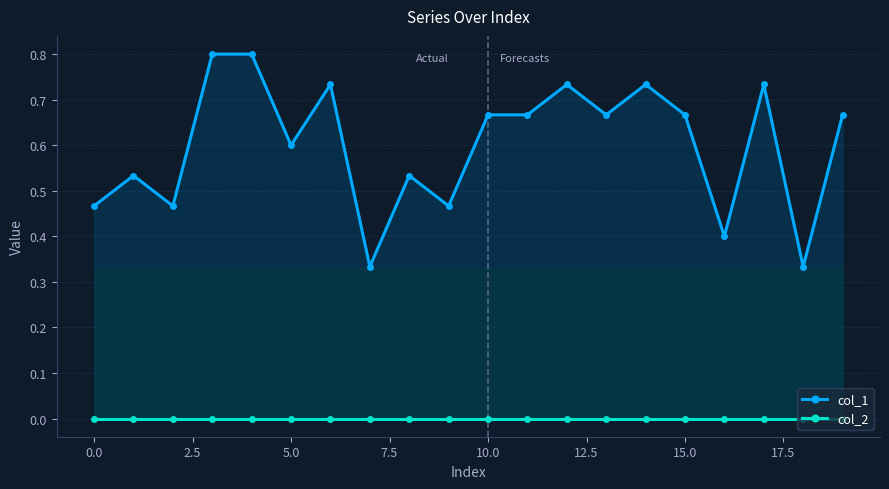

True or false: col_1 and col_2 intersect in this chart.

False